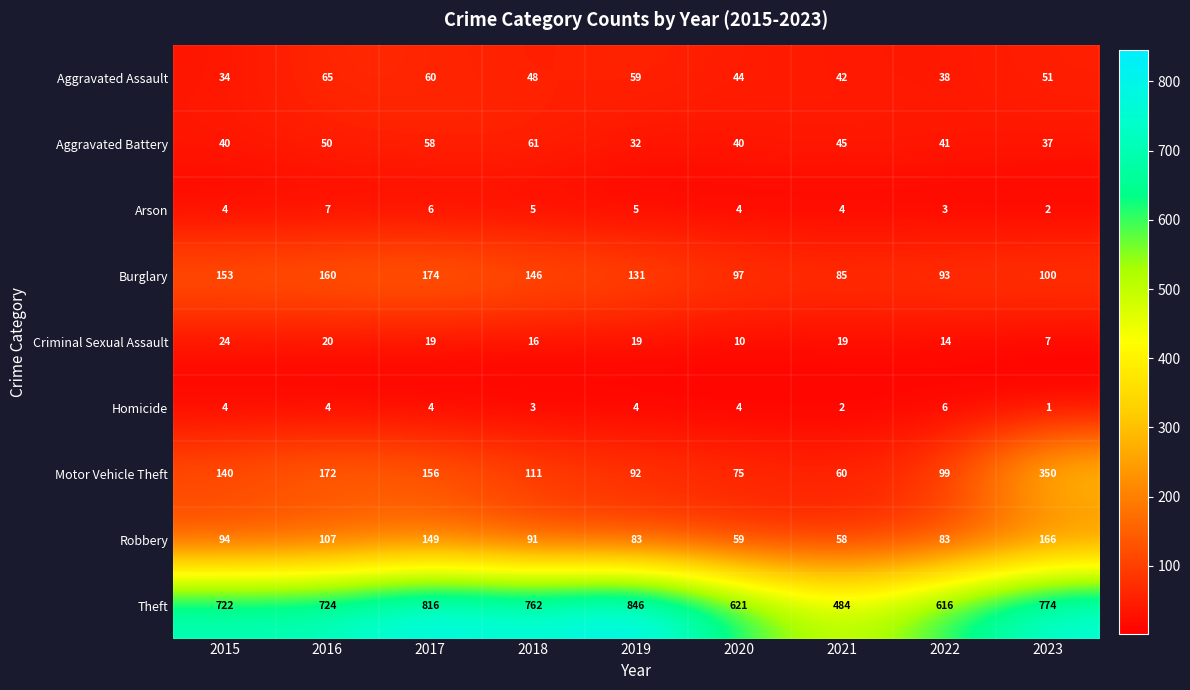

The Criminal Sexual Assault series shows 20 at 2016. True or false?

True